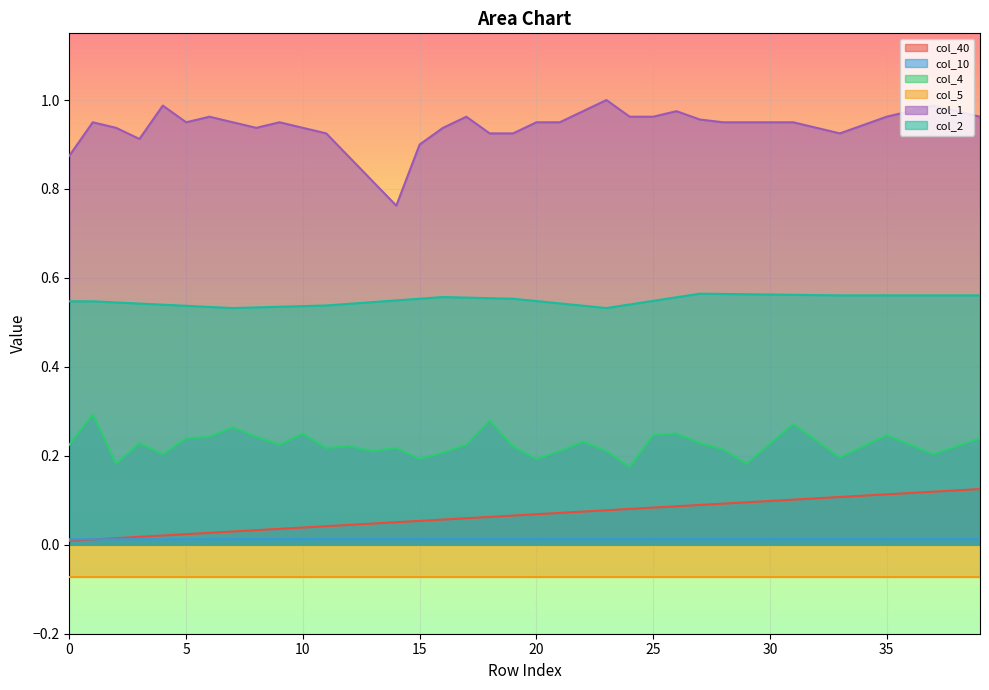

What is the value of the col_40 point at the 40th from the left?

0.1